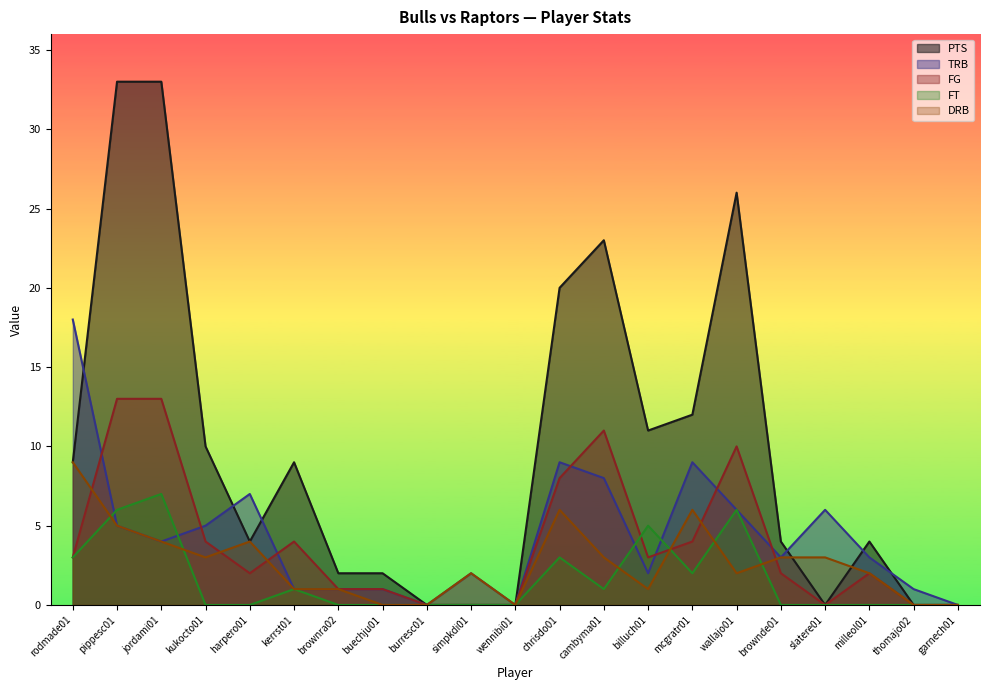

How many values in PTS are above zero?

15